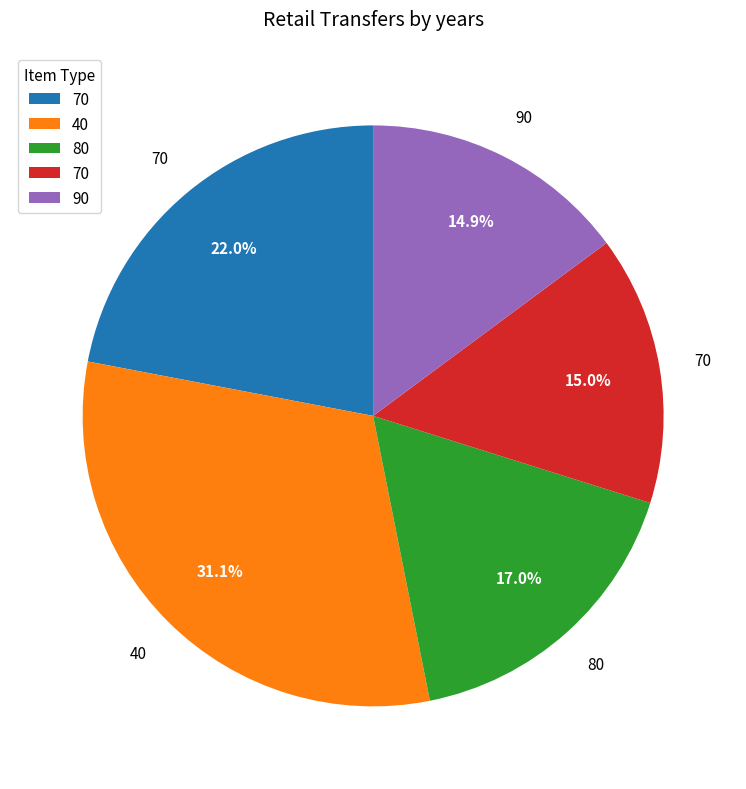

Count the number of slices in the pie.

5